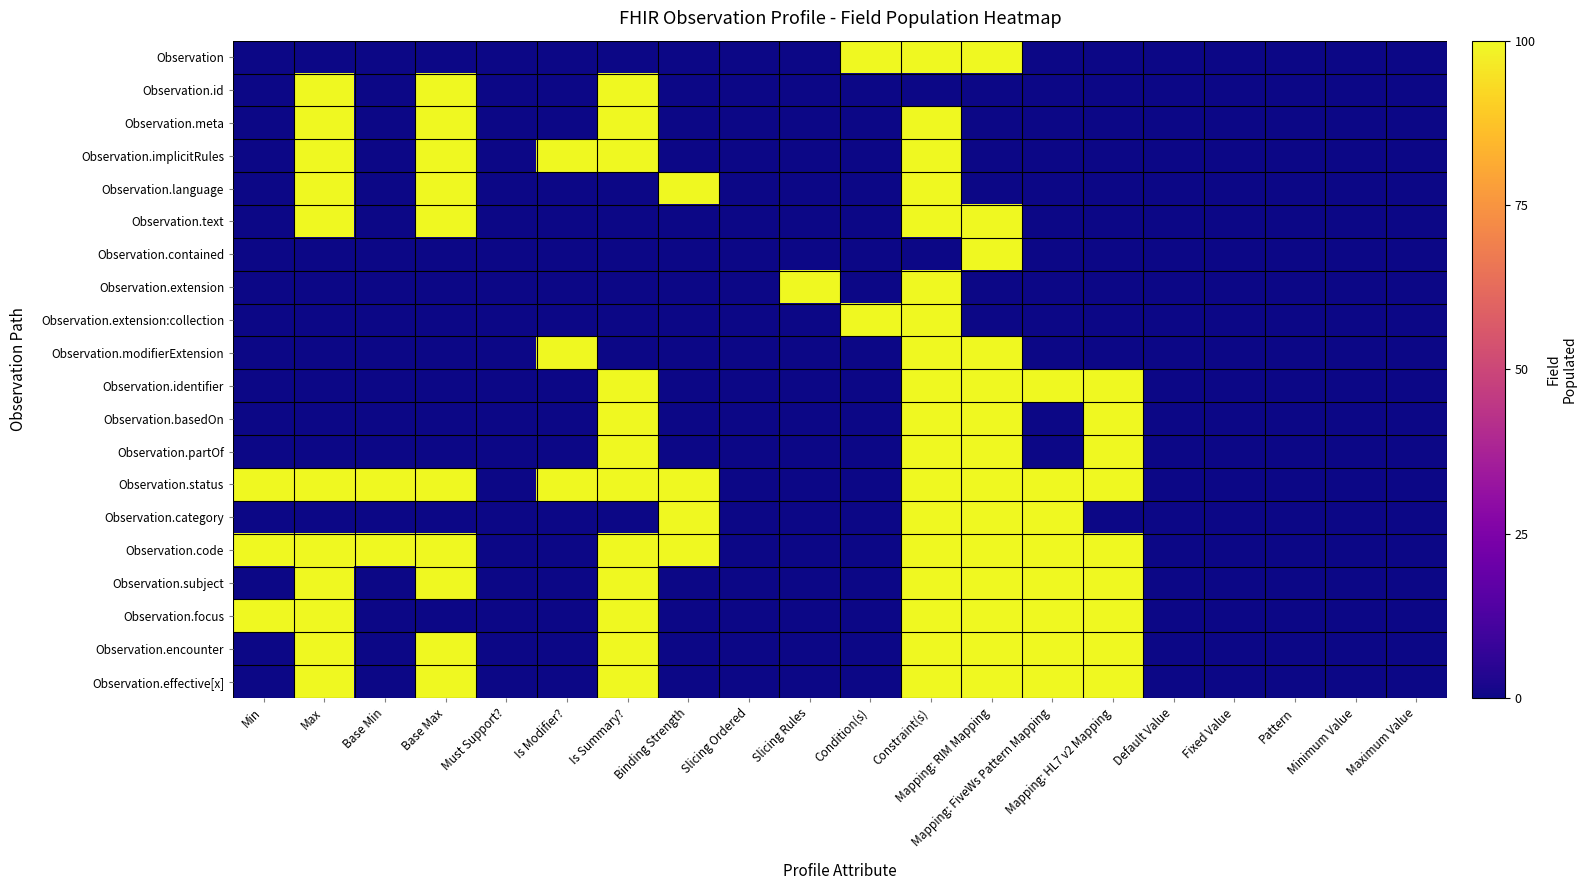

At how many categories does at least one series exceed 0?

13